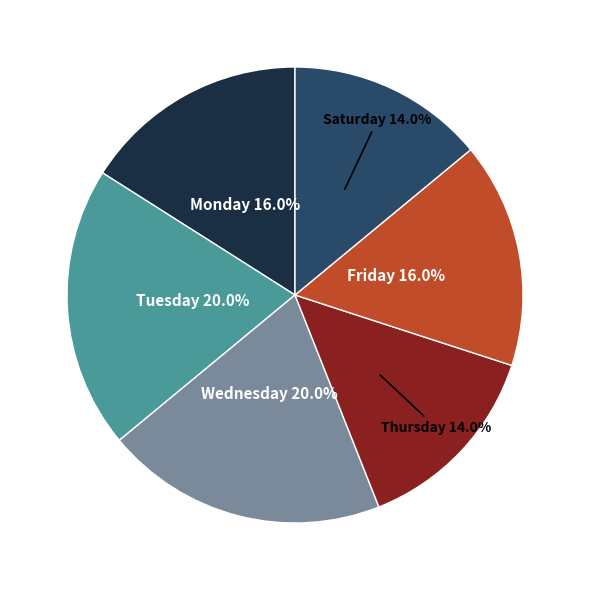

Is there a majority slice in this chart?

No